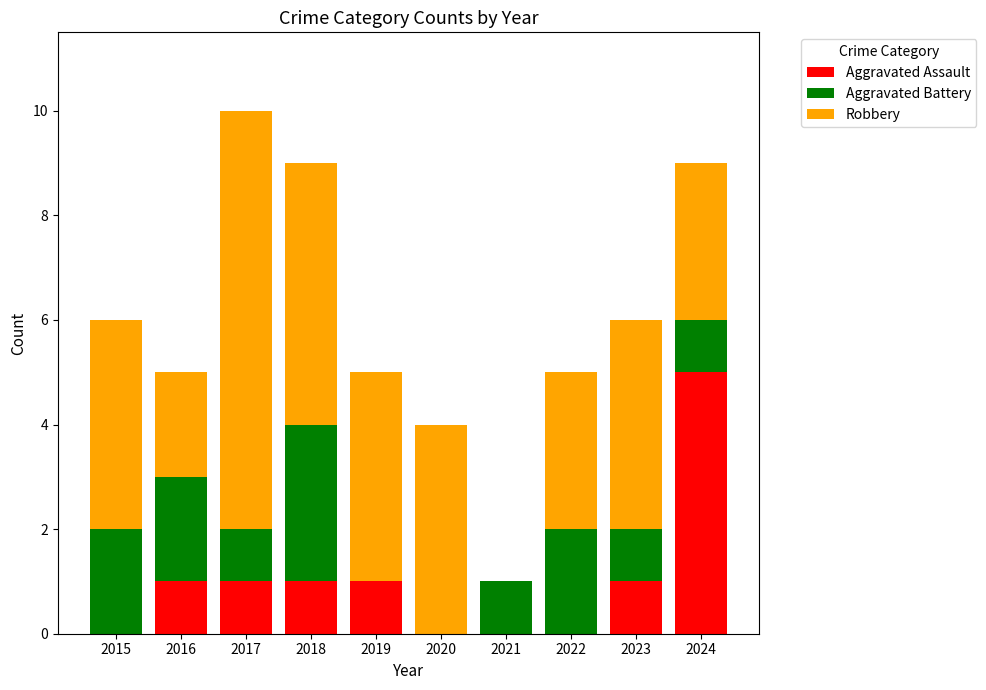

At which label does Aggravated Assault reach its peak?

2024